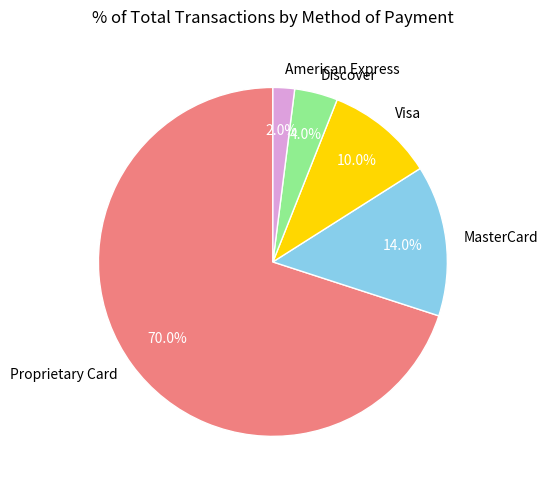

Which category accounts for the majority?

Proprietary Card